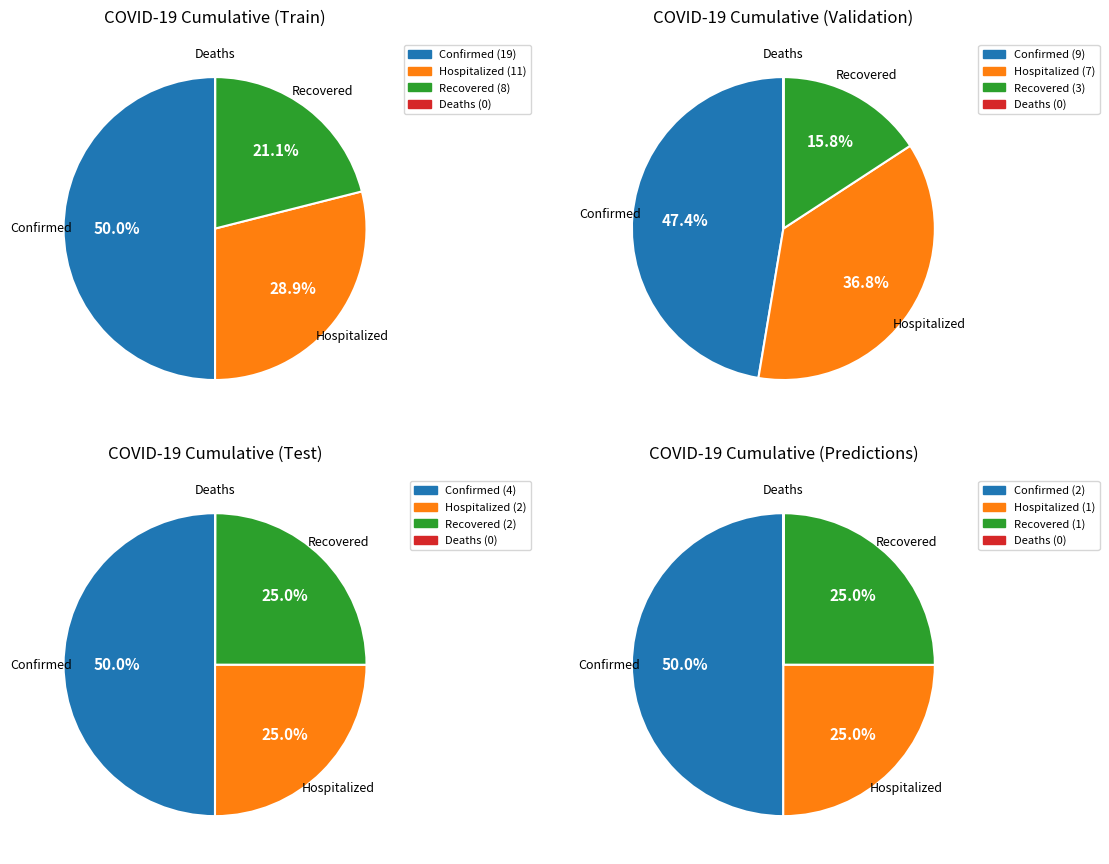

Is there any slice that represents more than half of the pie?

No